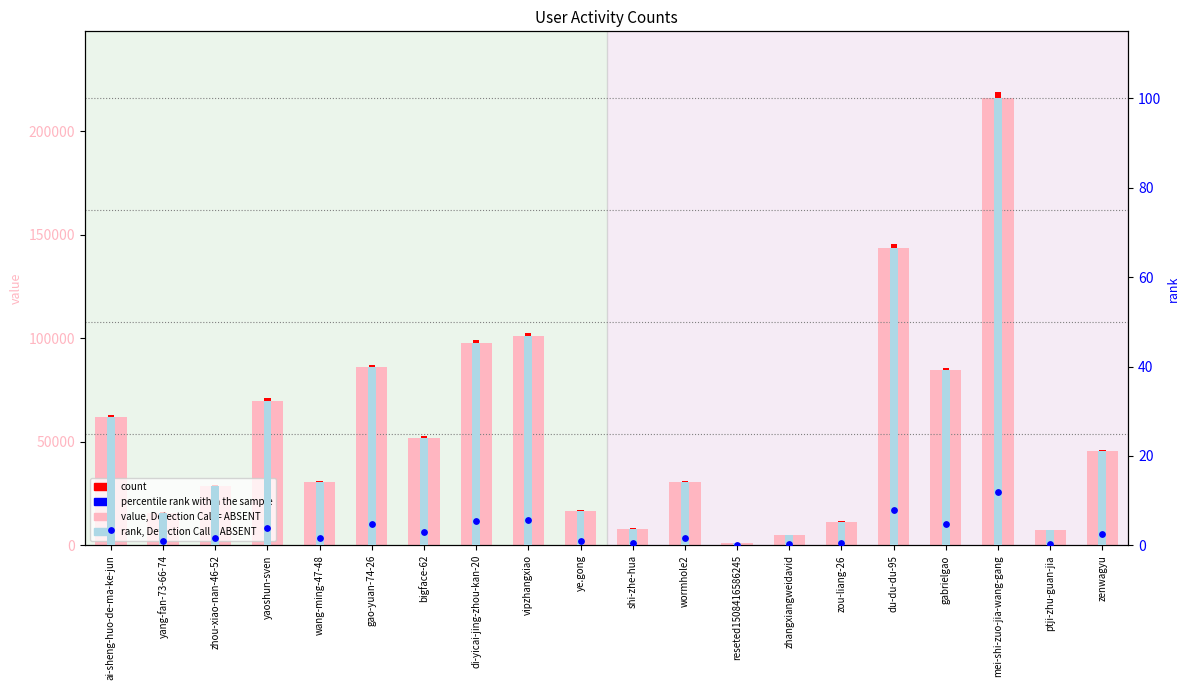

What is the total value across all series at yaoshun-sven?

69992.4